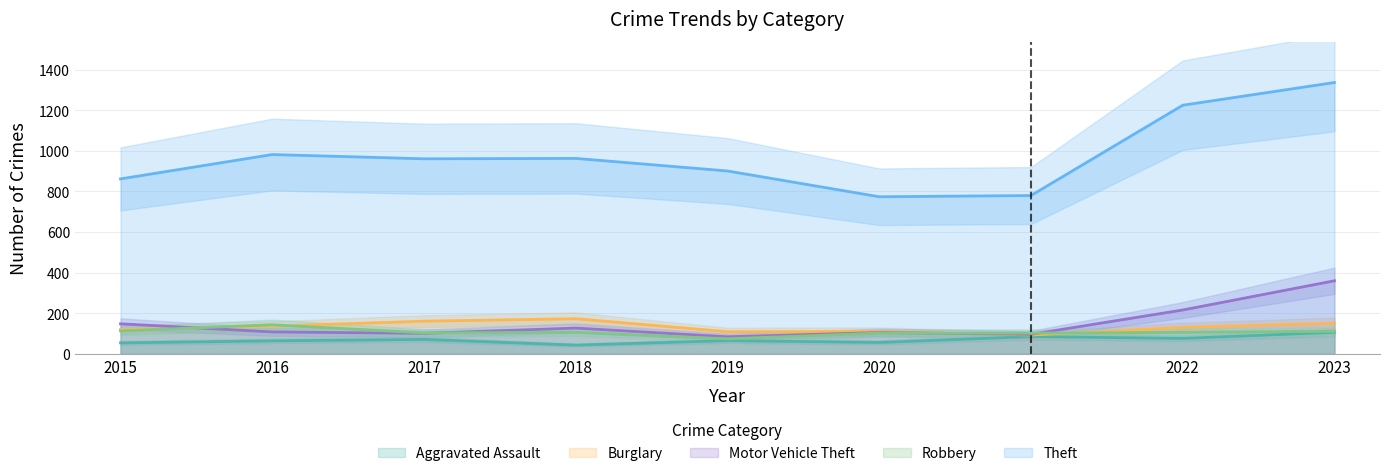

Where is the first local maximum for Burglary?

2018